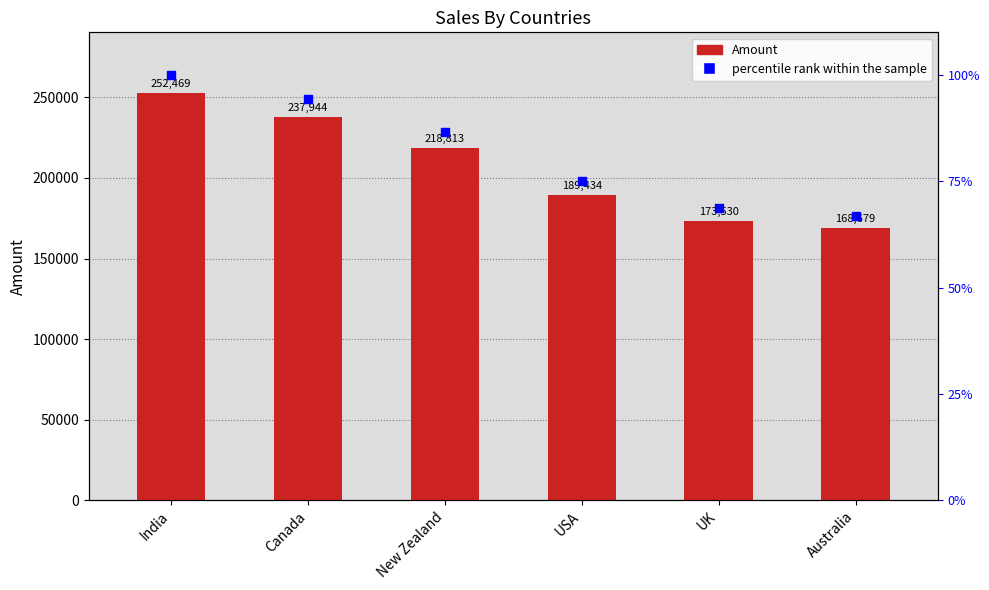

What is the total value across all series at Australia?

168745.8